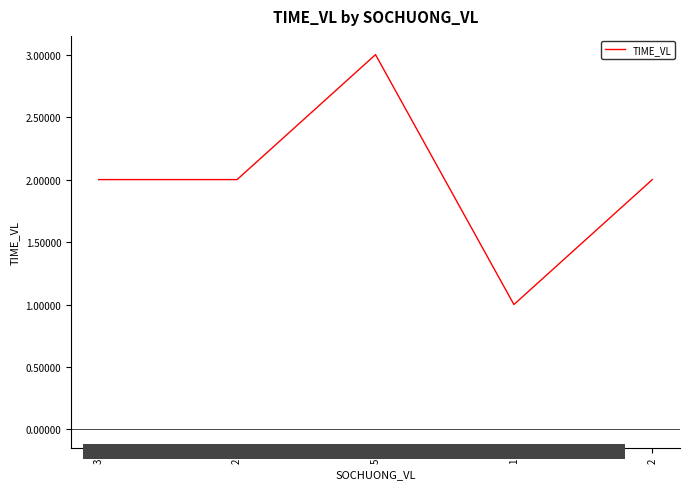

At which category does the chart reach its minimum across all series?

1